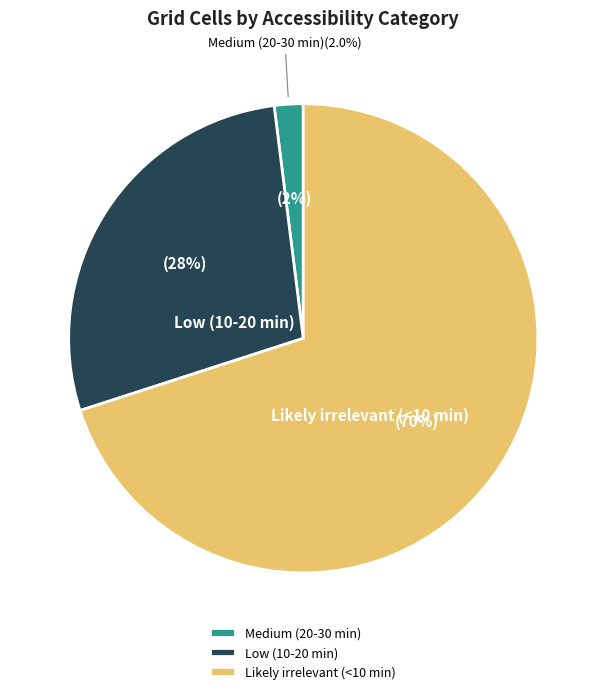

What is the total percentage of Likely irrelevant (<10 min) and Low (10-20 min)?

98.0%